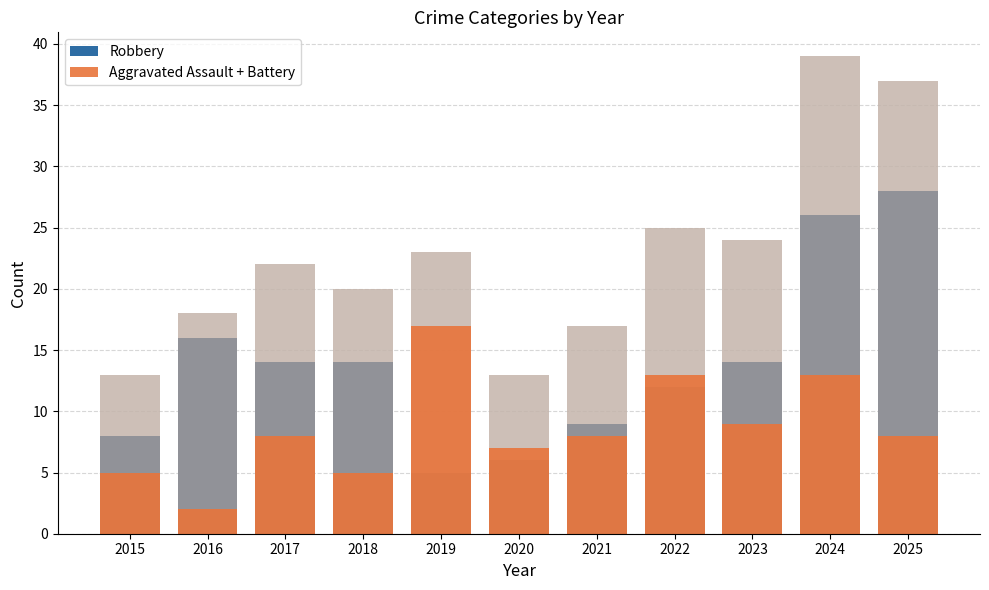

Between 2018 and 2024, which is larger?

2024